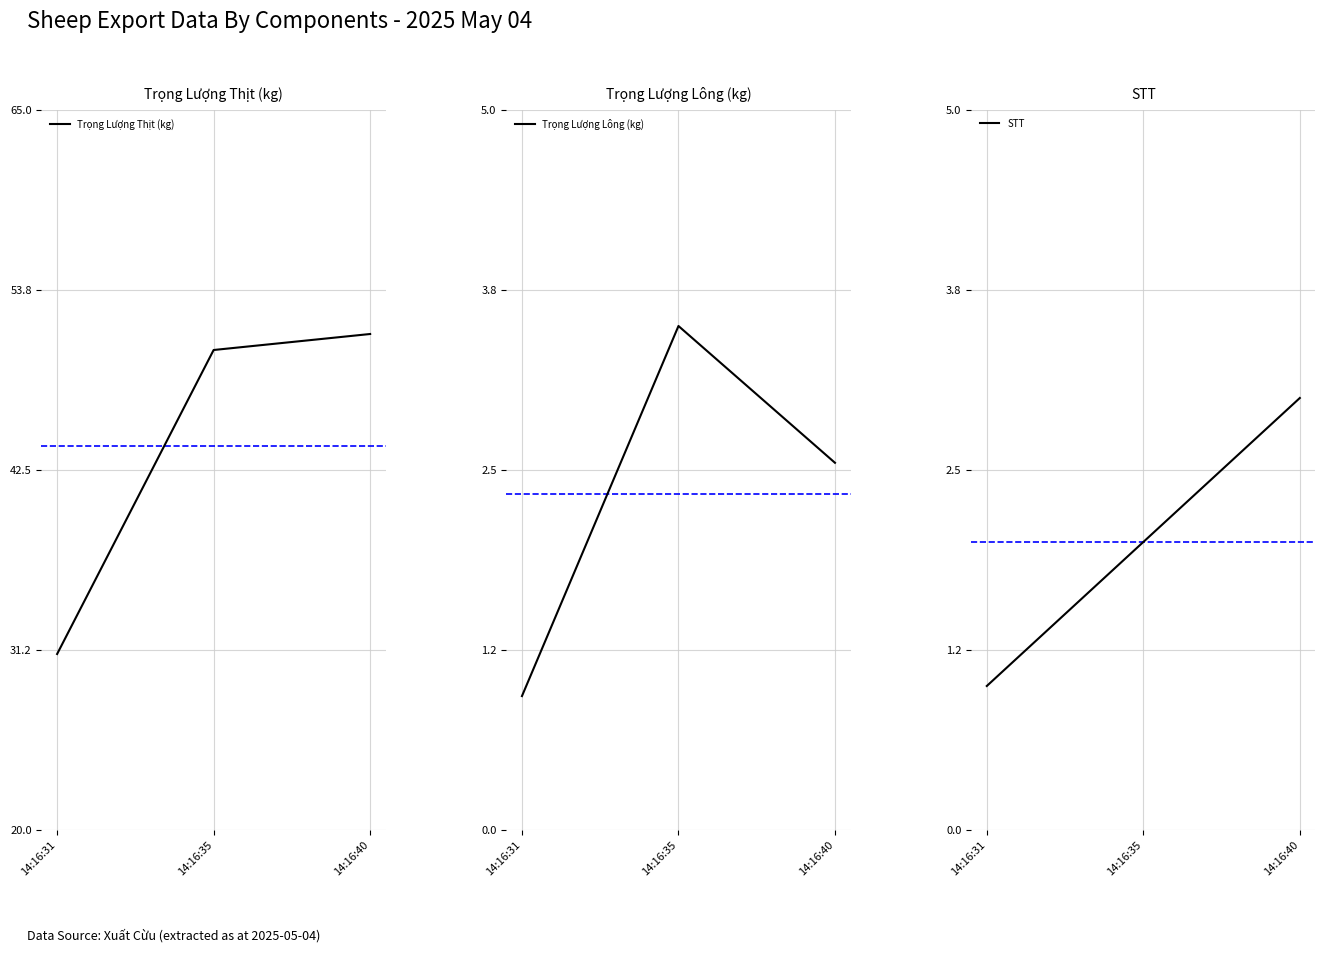

Which category has the highest value in the Trọng Lượng Thịt (kg) series?

14:16:40